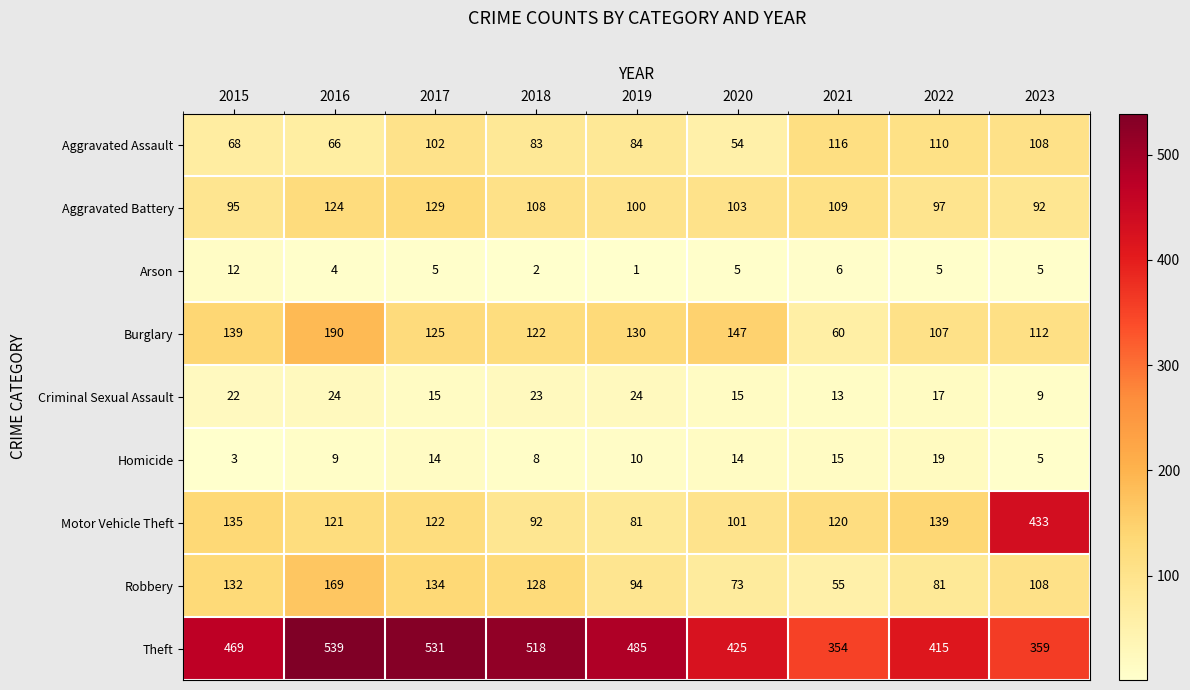

At how many categories does at least one series exceed 430?

6